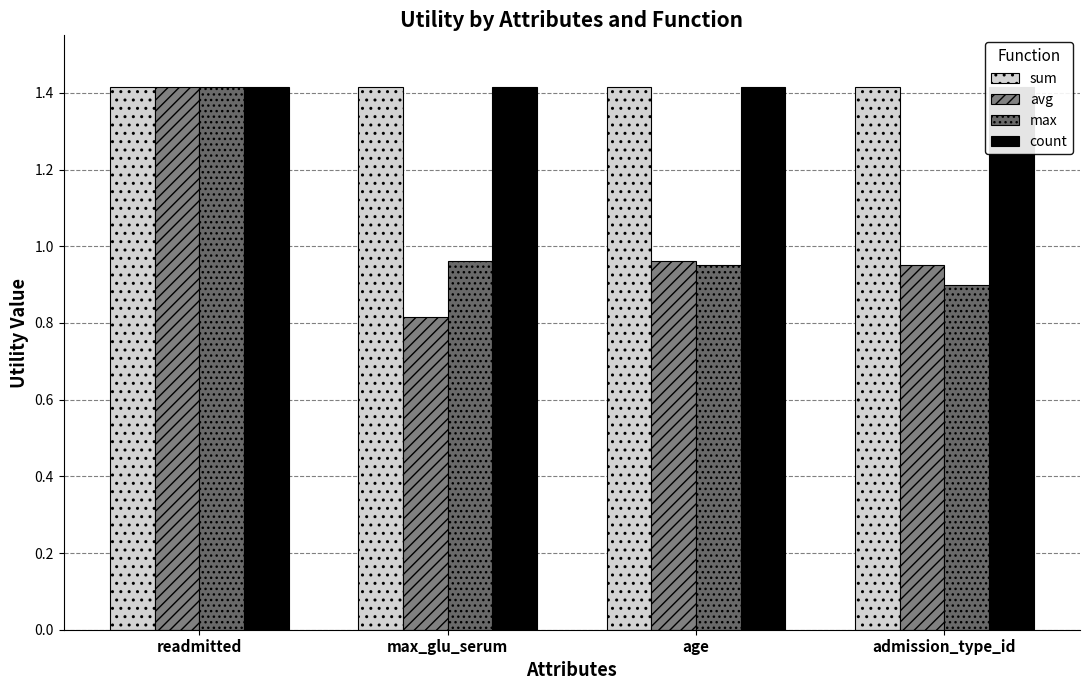

Rank the categories by max value from highest to lowest.

readmitted, max_glu_serum, age, admission_type_id